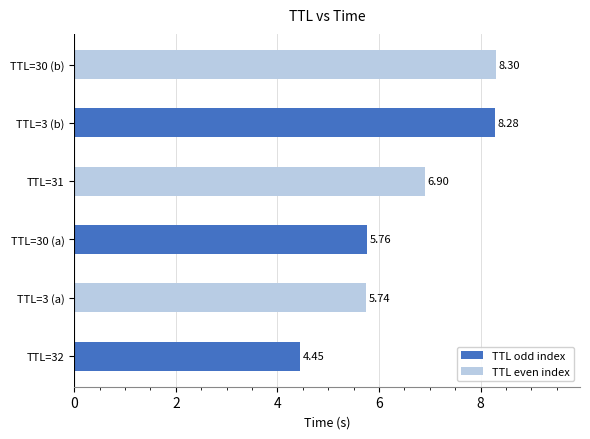

What is the average value?

6.6